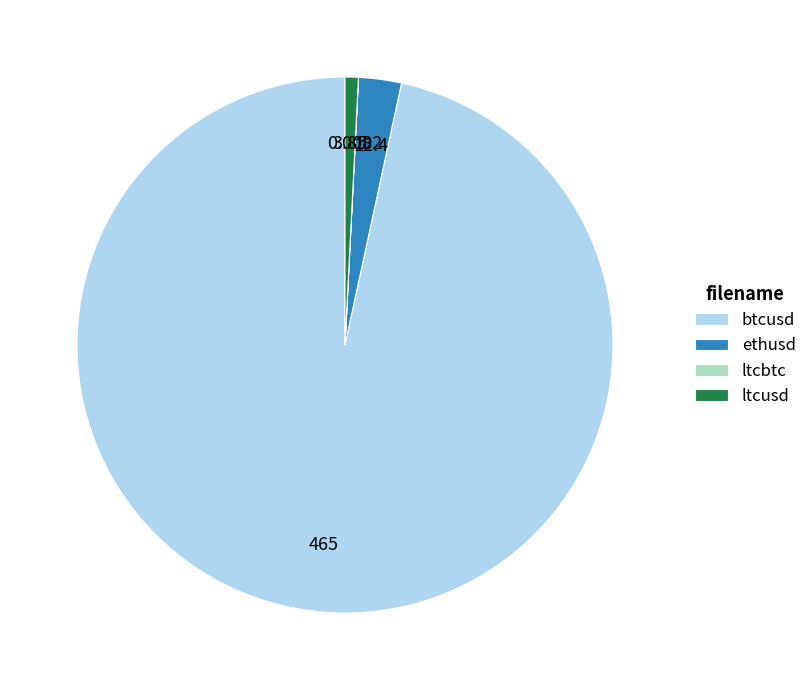

Do ethusd and ltcusd together represent more than half of the pie?

No